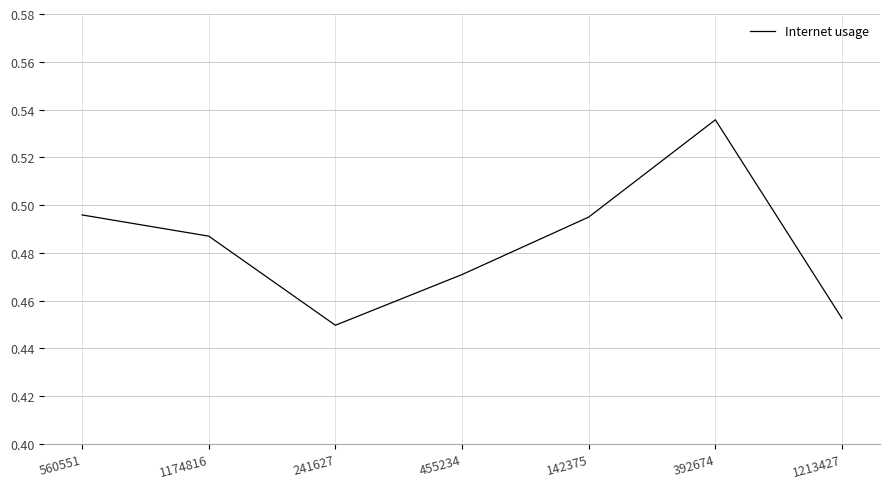

How many interior local valleys (lower than both neighbors) does the data have?

1